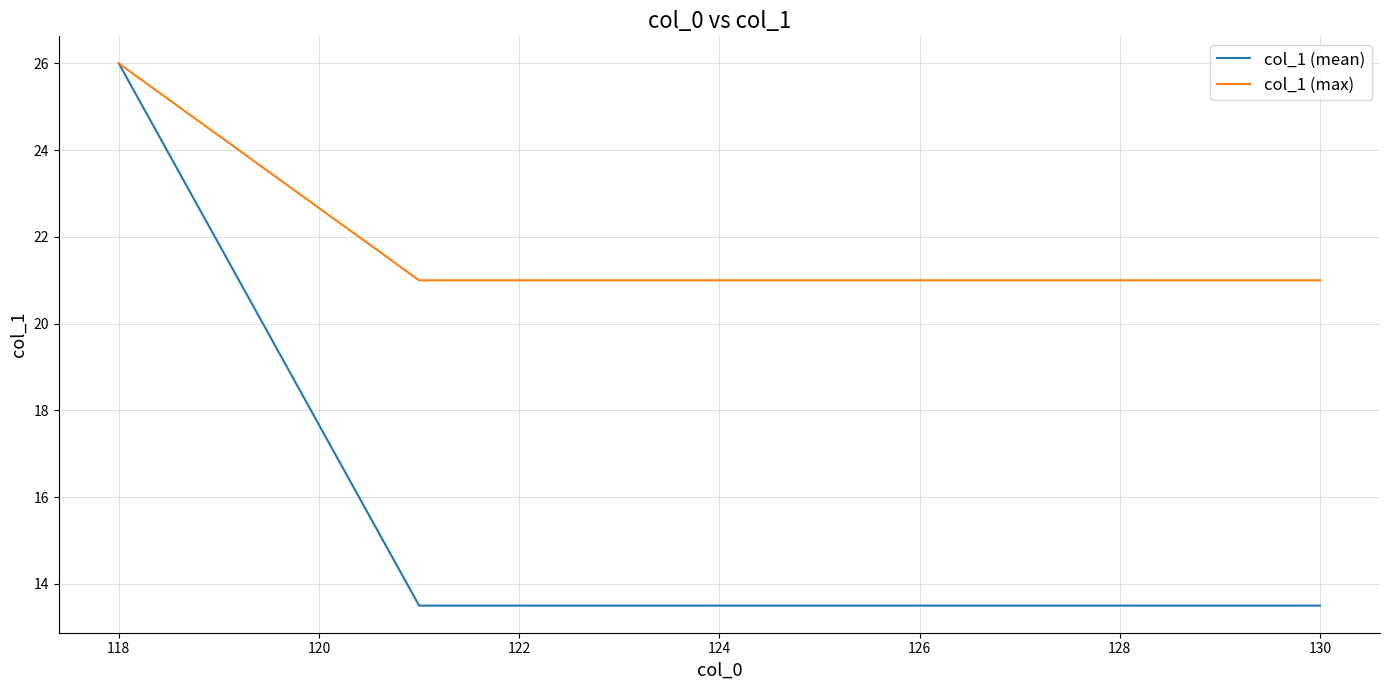

Which series has the largest range (max minus min)?

col_1 (mean)